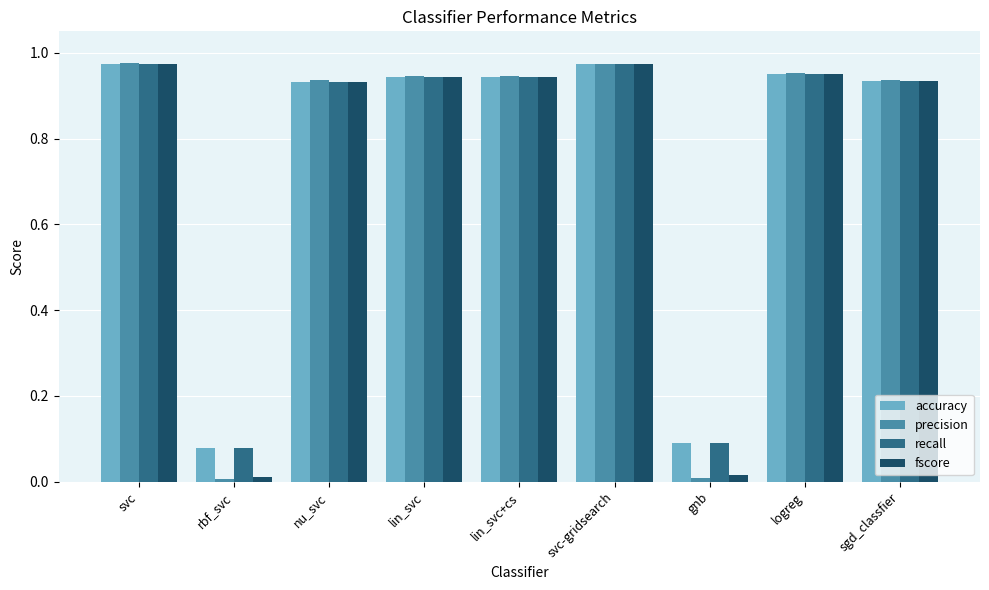

Which series has the largest range (max minus min)?

precision